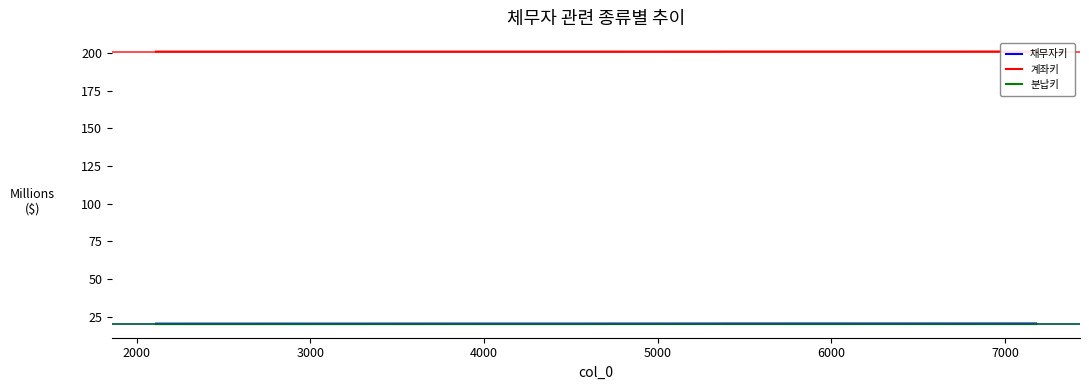

How many values in the 계좌키 series exceed 201?

5